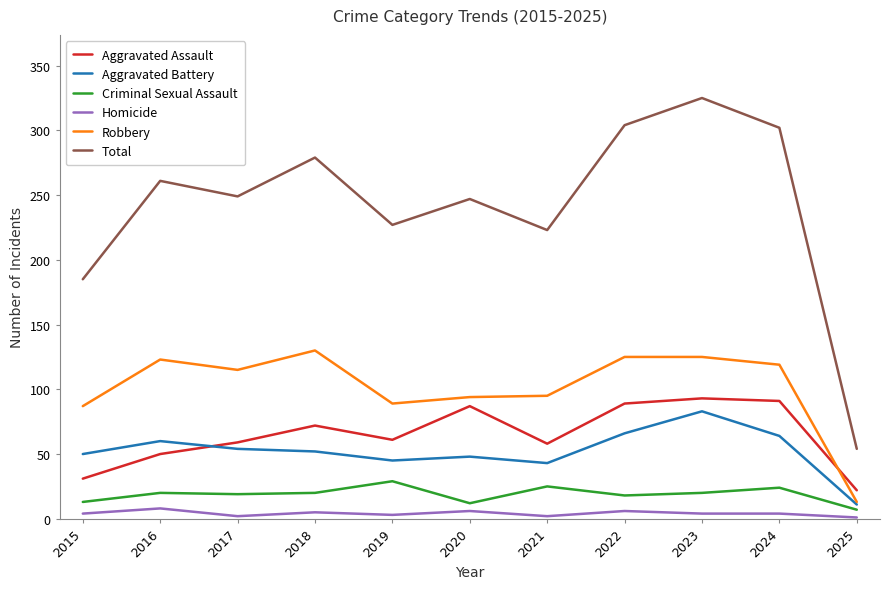

List the series in order of their peak value, lowest first.

Homicide, Criminal Sexual Assault, Aggravated Battery, Aggravated Assault, Robbery, Total